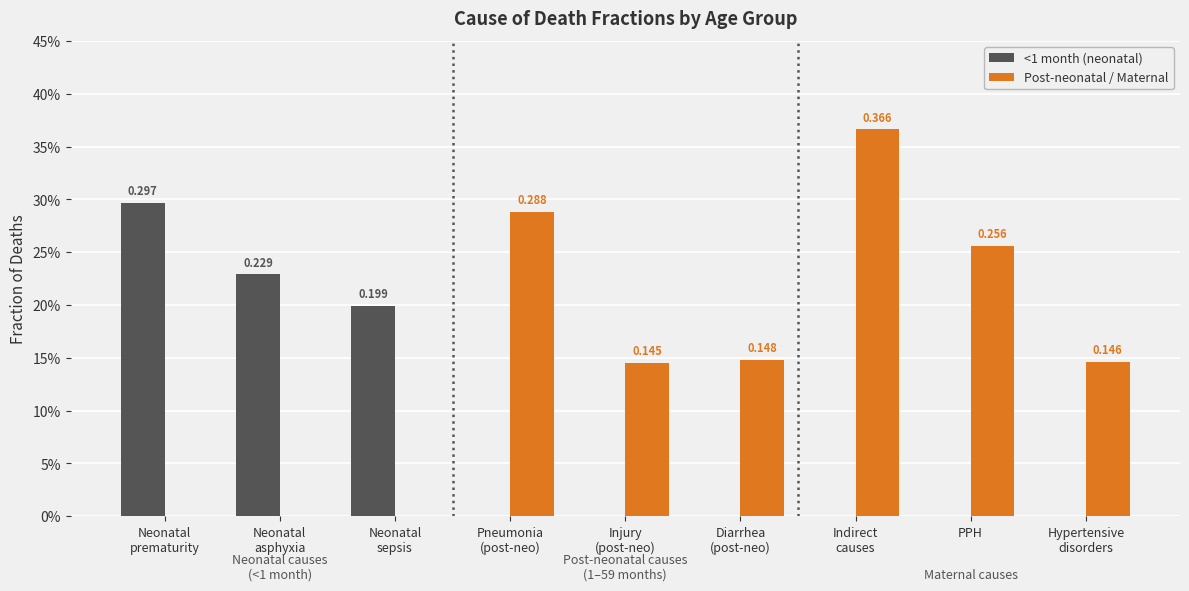

What is the label of the 5th bar from the left?

Injury
(post-neo)